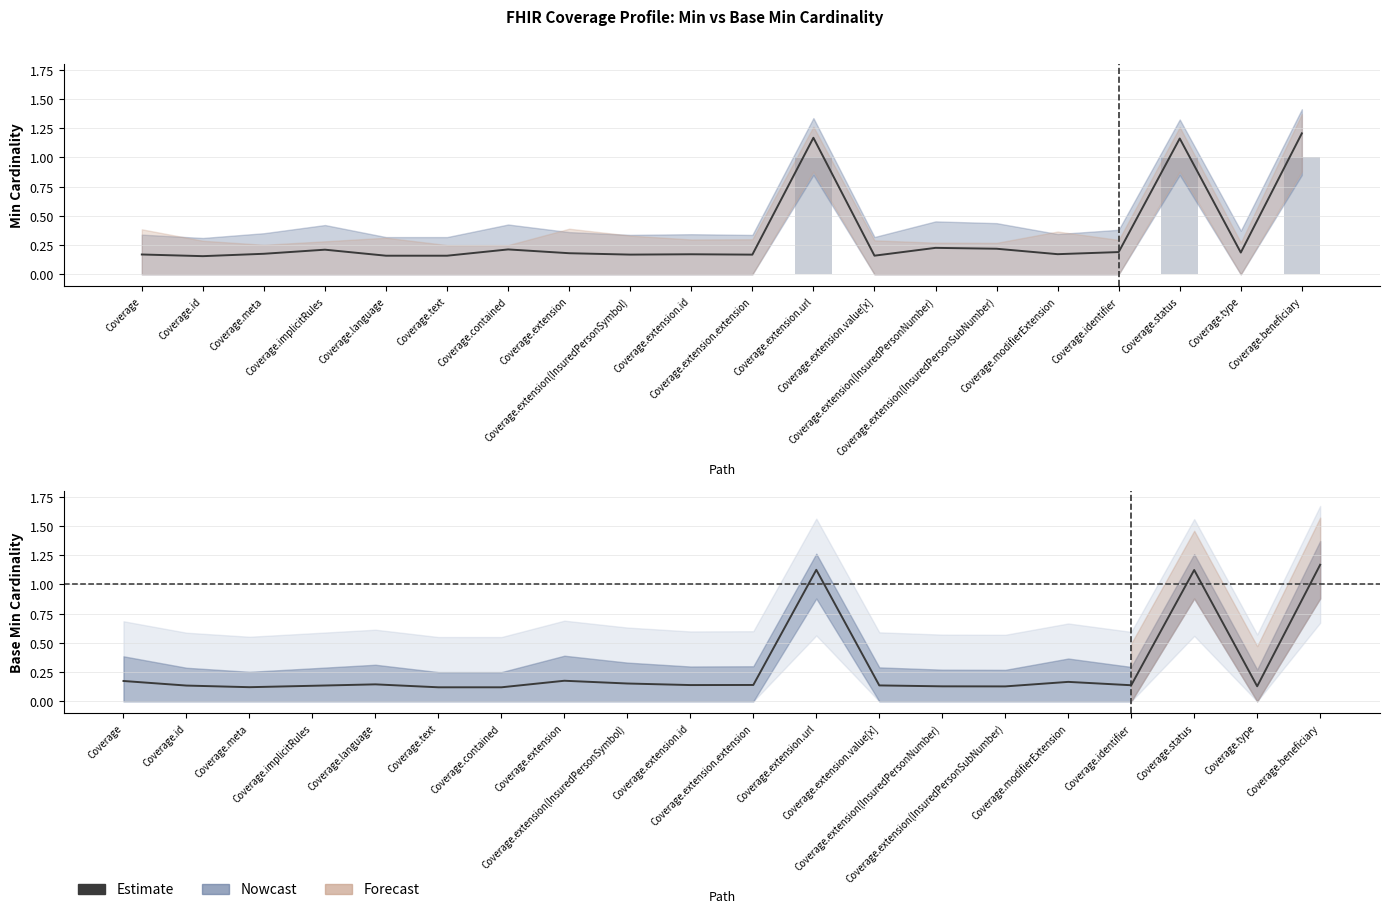

What is the label of the 13th bar from the left?

Coverage.extension.value[x]